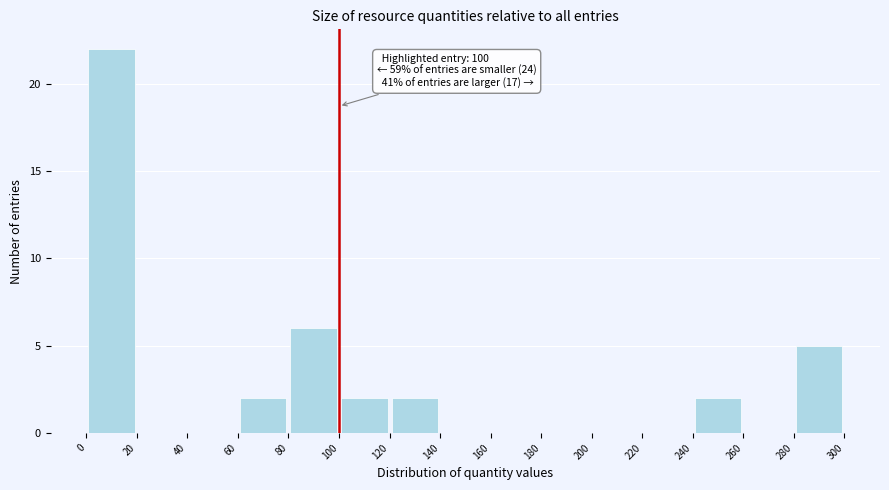

Over which range of the x-axis is the bar tallest?

0 to 20